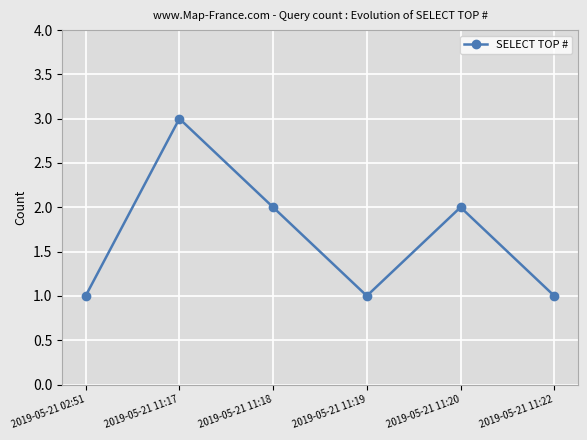

Read the value at 2019-05-21 11:18.

2